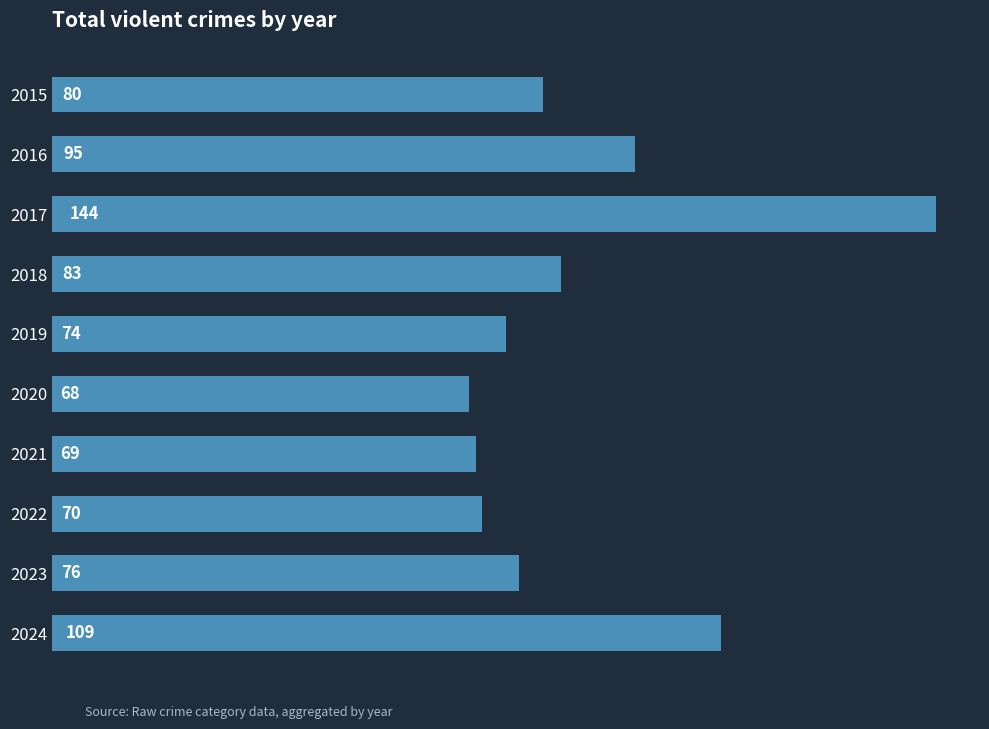

What is the sum of all values?

868